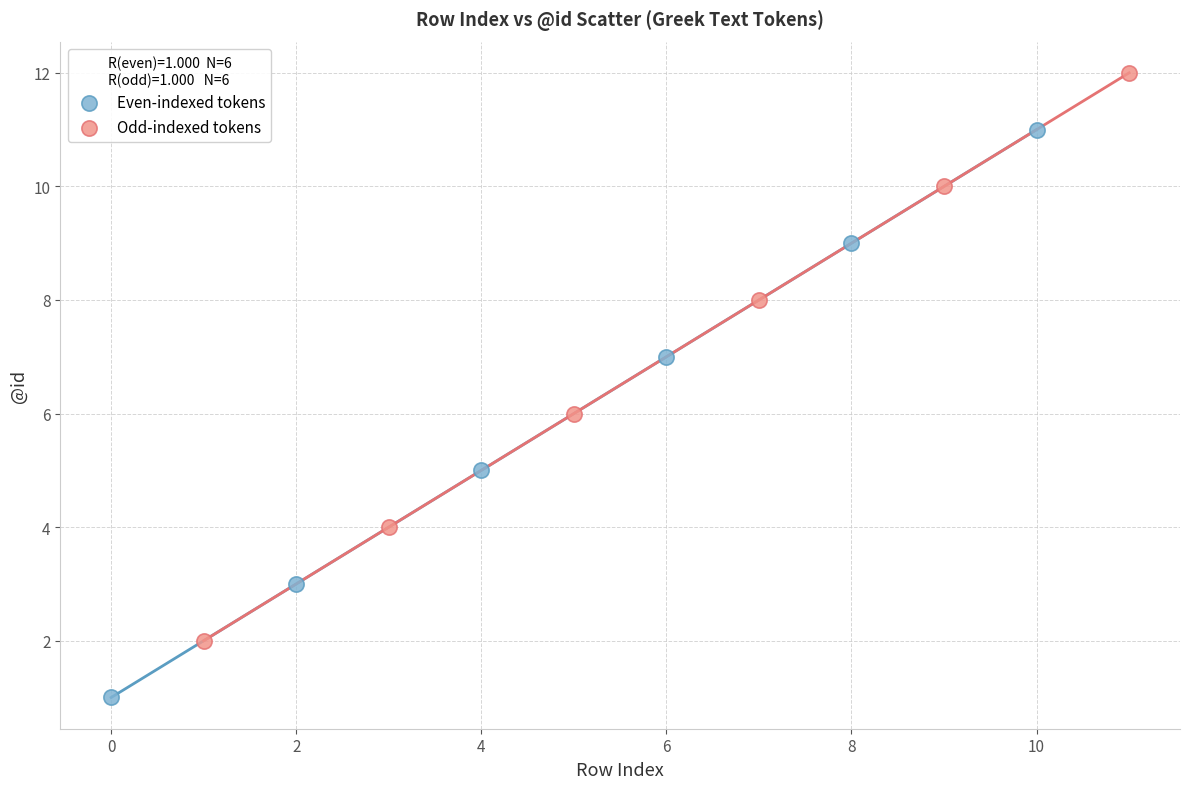

Which series contains the highest Y value?

Odd-indexed tokens